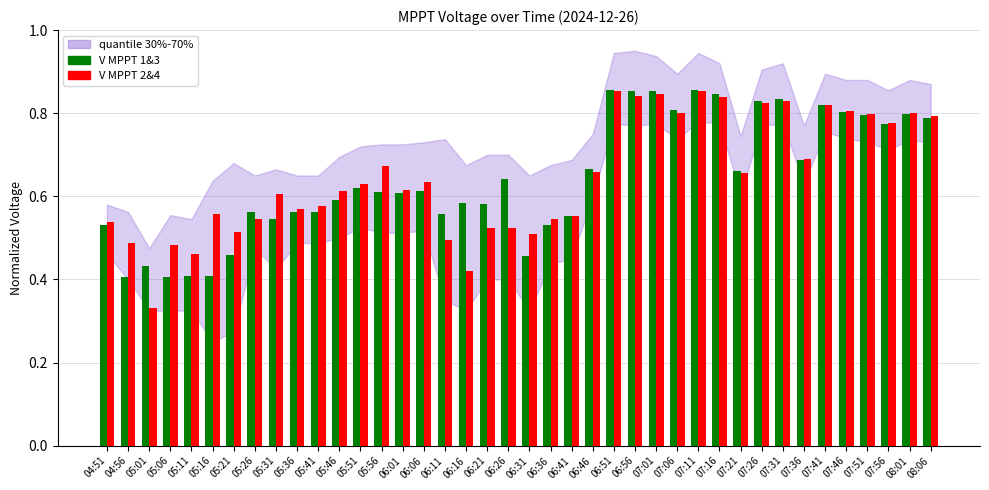

Is the value of V MPPT 2&4 at 05:56 greater than the value of V MPPT 1&3 at 06:11?

Yes